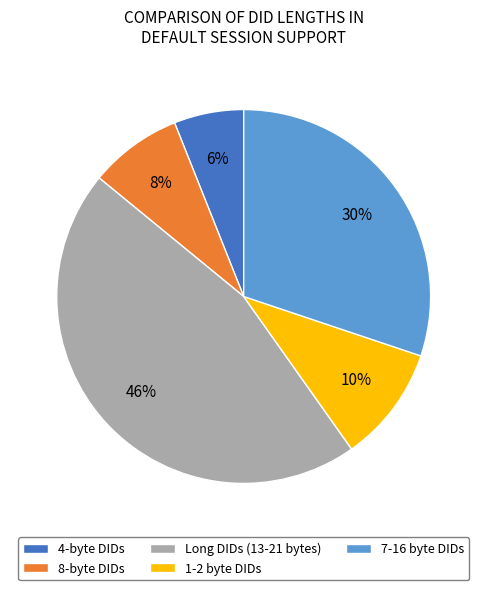

Is it true that 8-byte DIDs is 1% of the pie?

False